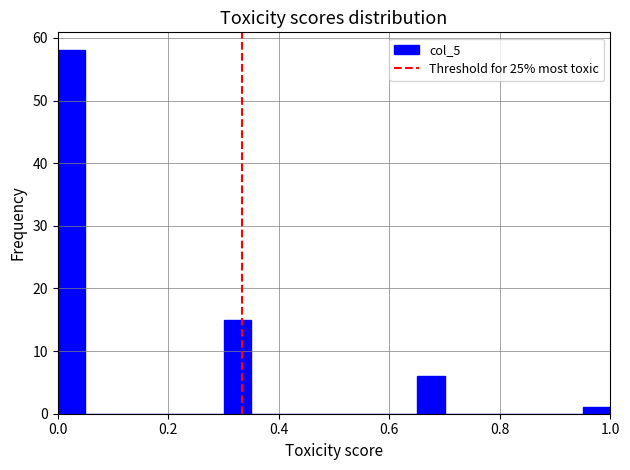

Read against the x-axis, roughly where is the centre of the tallest bar?

0.02